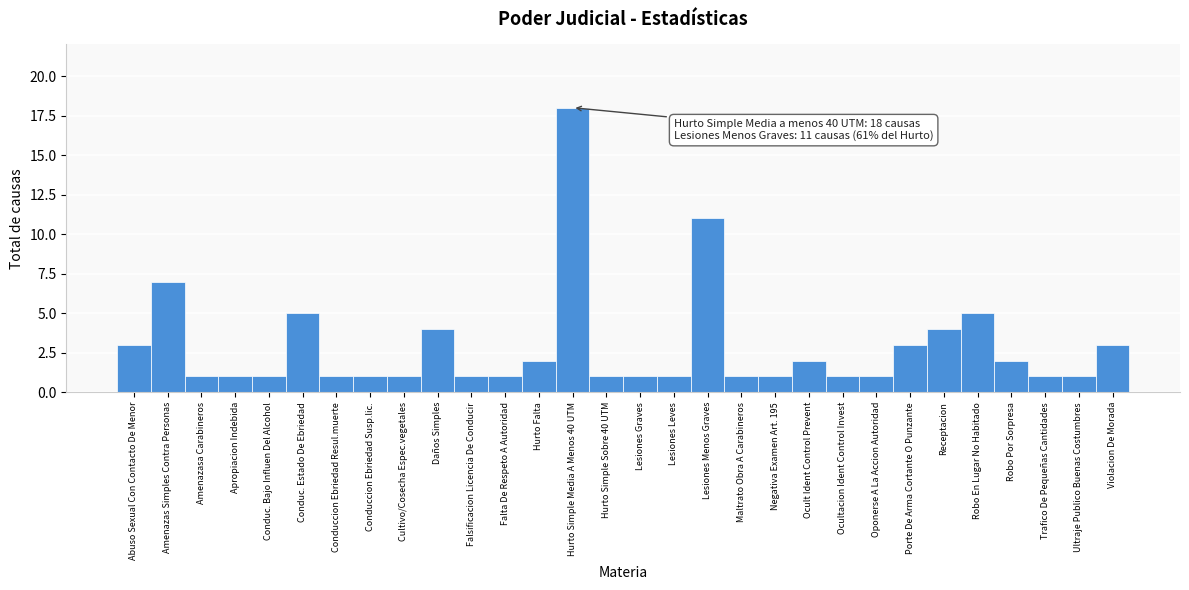

Reading left to right, extract all data points from this chart.

Abuso Sexual Con Contacto De Menor=3	Amenazas Simples Contra Personas=7	Amenazasa Carabineros=1	Apropiacion Indebida=1	Conduc. Bajo Influen Del Alcohol=1	Conduc. Estado De Ebriedad=5	Conduccion Ebriedad Resul.muerte=1	Conduccion Ebriedad Susp.lic.=1	Cultivo/Cosecha Espec.vegetales=1	Daños Simples=4	Falsificacion Licencia De Conducir=1	Falta De Respeto A Autoridad=1	Hurto Falta=2	Hurto Simple Media A Menos 40 UTM=18	Hurto Simple Sobre 40 UTM=1	Lesiones Graves=1	Lesiones Leves=1	Lesiones Menos Graves=11	Maltrato Obra A Carabineros=1	Negativa Examen Art. 195=1	Ocult Ident Control Prevent=2	Ocultacion Ident Control Invest=1	Oponerse A La Accion Autoridad=1	Porte De Arma Cortante O Punzante=3	Receptacion=4	Robo En Lugar No Habitado=5	Robo Por Sorpresa=2	Trafico De Pequeñas Cantidades=1	Ultraje Publico Buenas Costumbres=1	Violacion De Morada=3